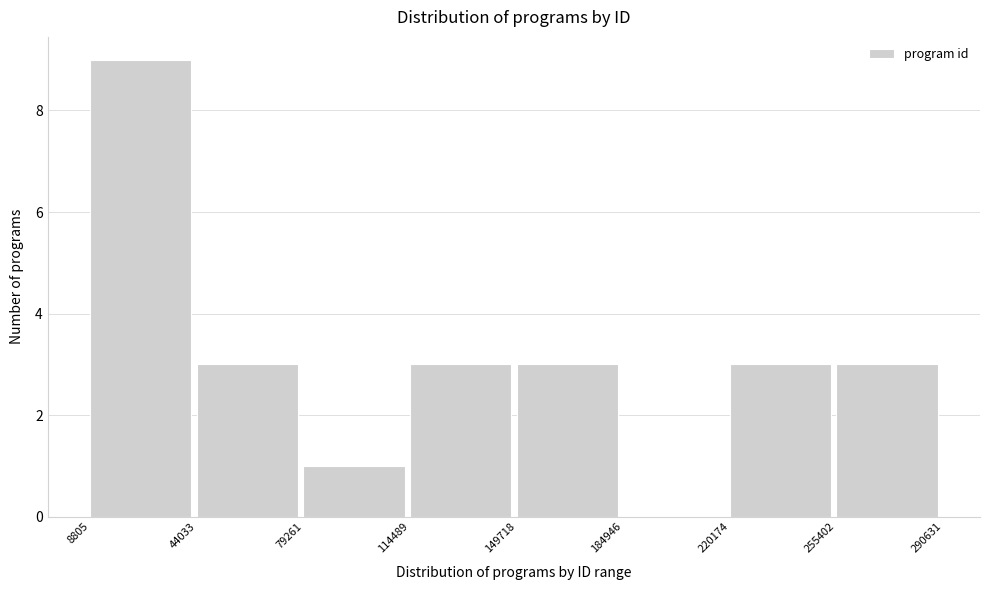

How tall is the bar that spans 114489 to 149718 on the x-axis? The values are not printed on the chart, so give them approximately, as read against the axis.

3